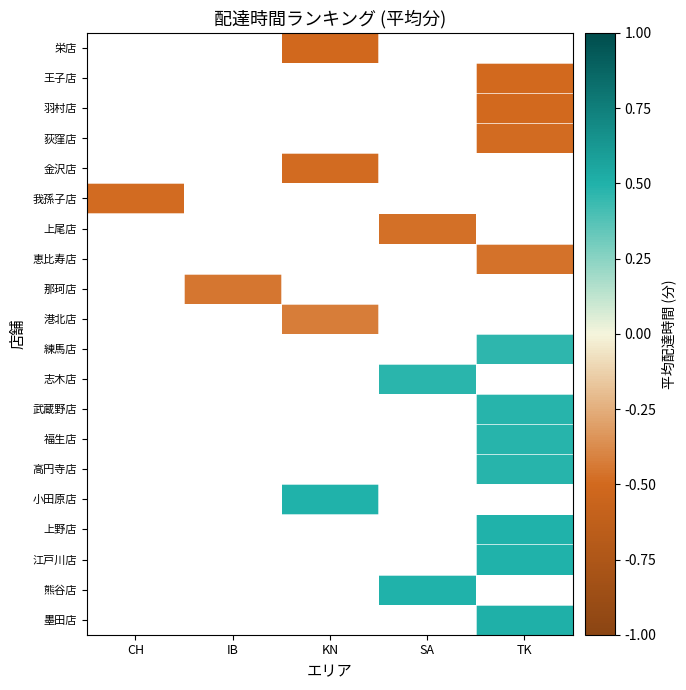

At which category does the chart reach its peak across all series?

TK